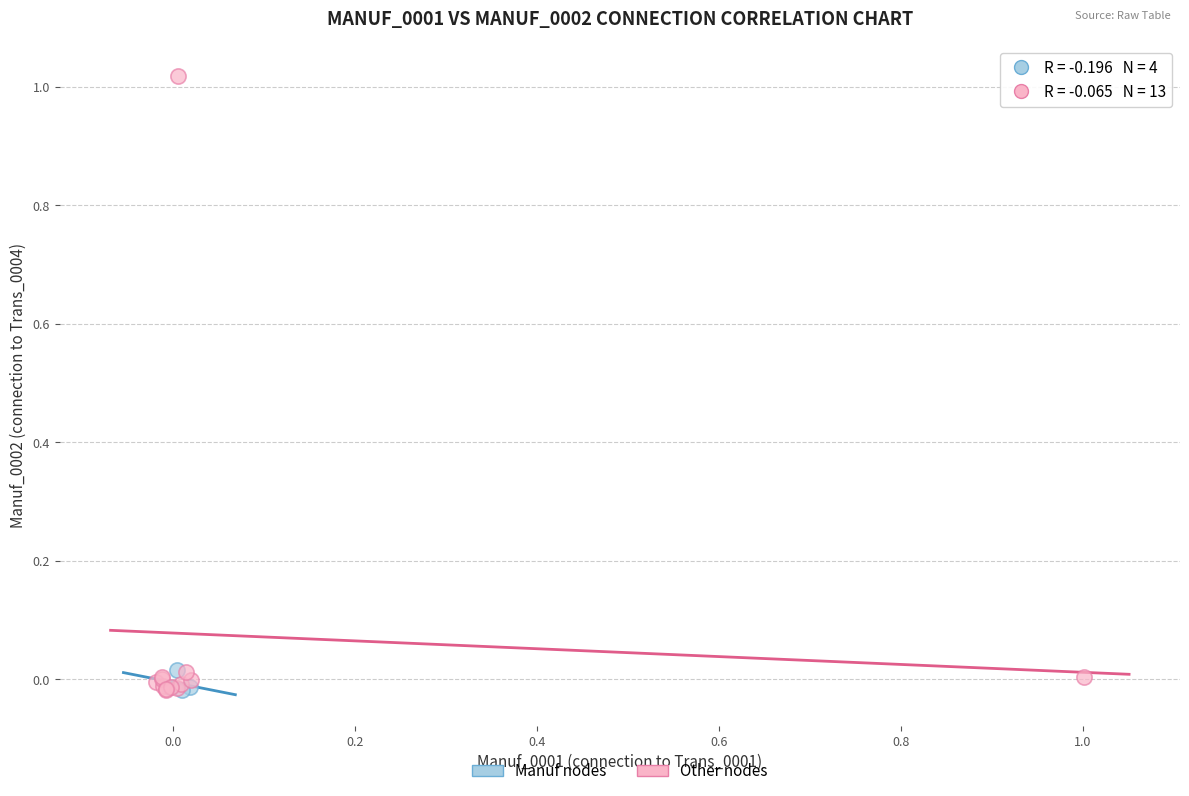

Which series contains the highest Y value?

Other nodes